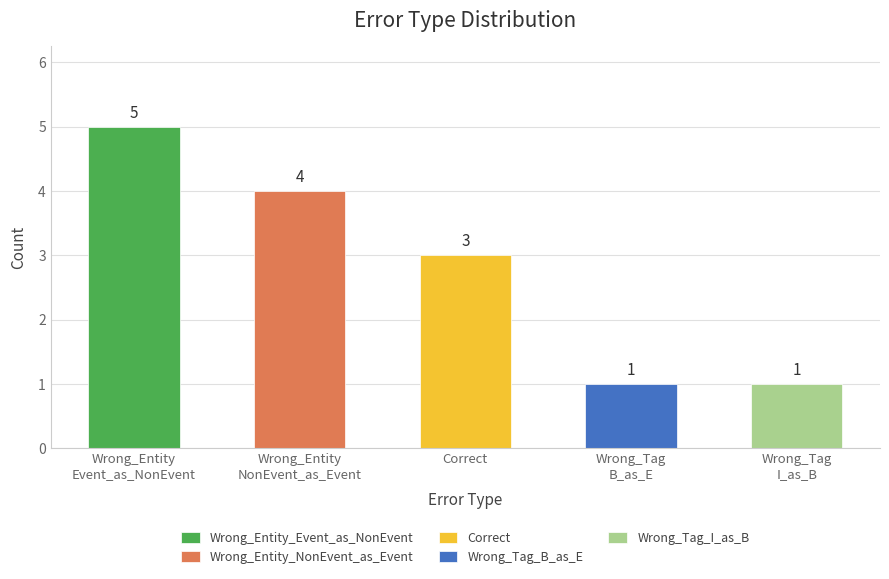

Approximately how many times larger is the value at Correct compared to Wrong_Tag
I_as_B?

3.0